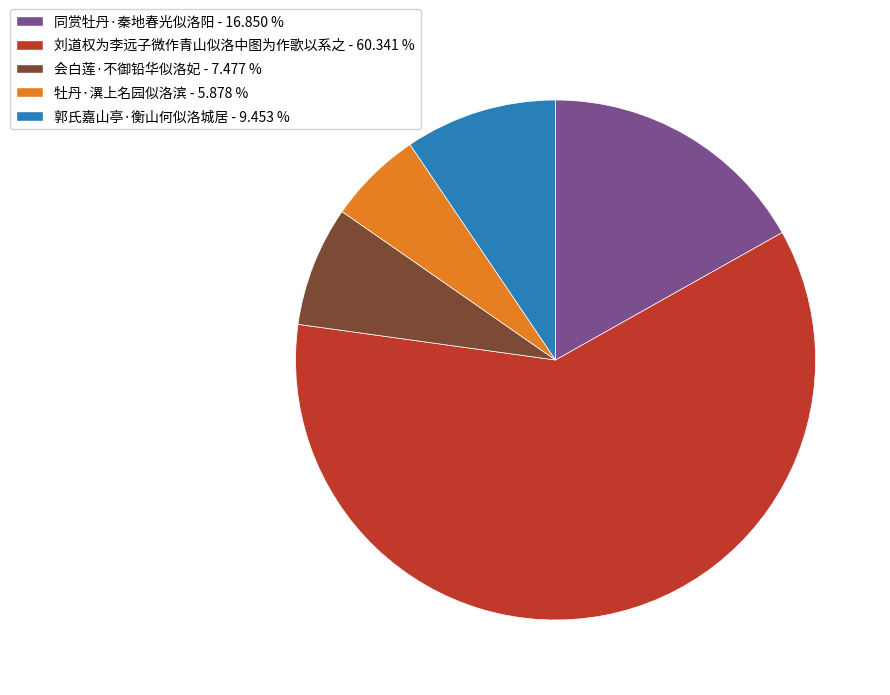

Count the number of slices in the pie.

5